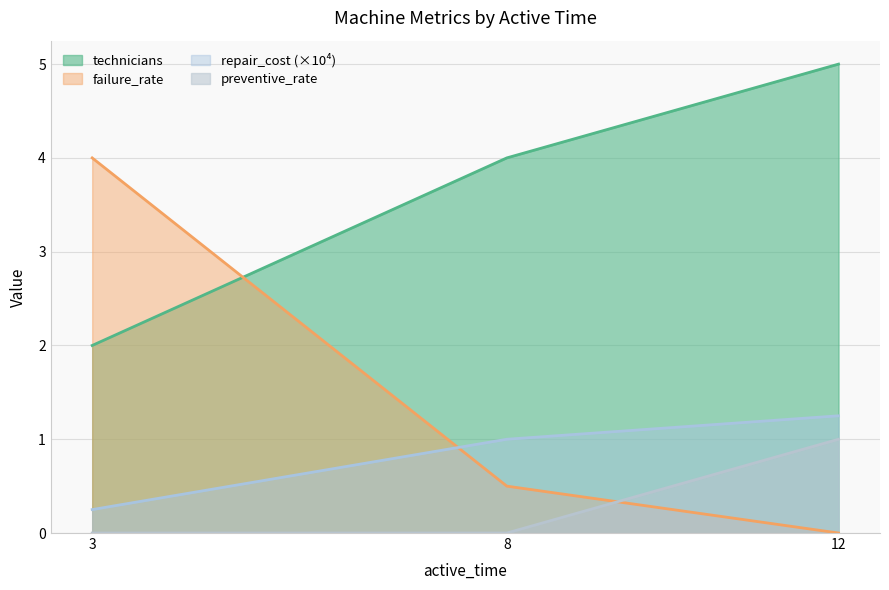

Reading right to left, list all the values displayed in this chart.

technicians: 5.0	4.0	2.0
failure_rate: 0.0	0.5	4.0
repair_cost: 1.2	1.0	0.2
preventive_rate: 1.0	0.0	0.0